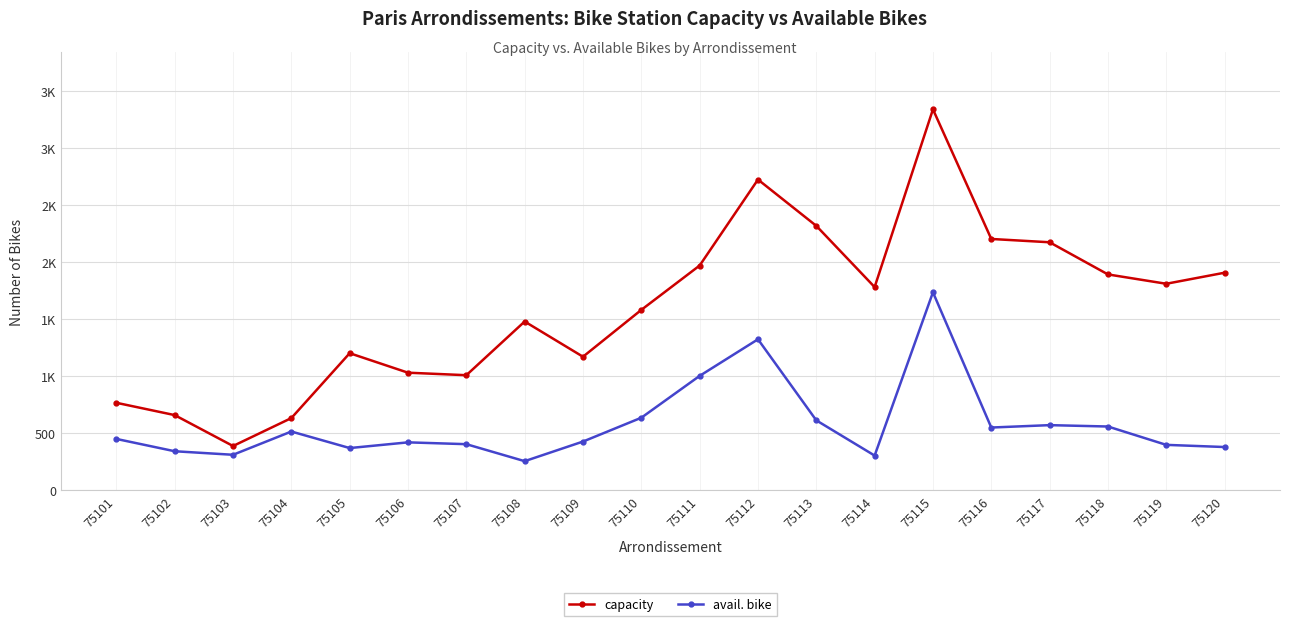

List the labels in order of capacity value, largest first.

75115, 75112, 75113, 75116, 75117, 75111, 75120, 75118, 75119, 75114, 75110, 75108, 75105, 75109, 75106, 75107, 75101, 75102, 75104, 75103